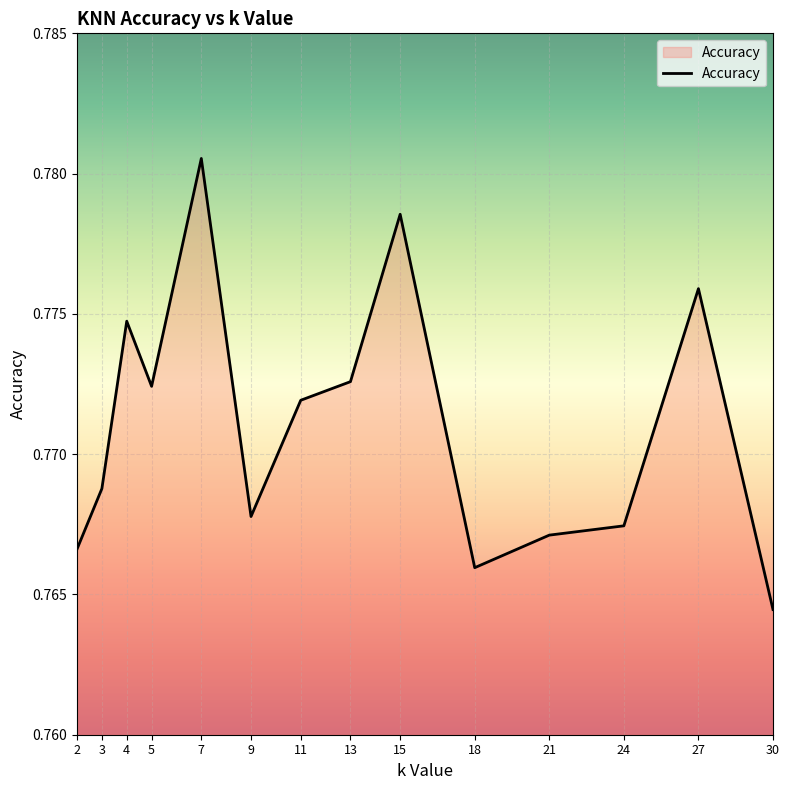

How many lines are shown in the chart?

1